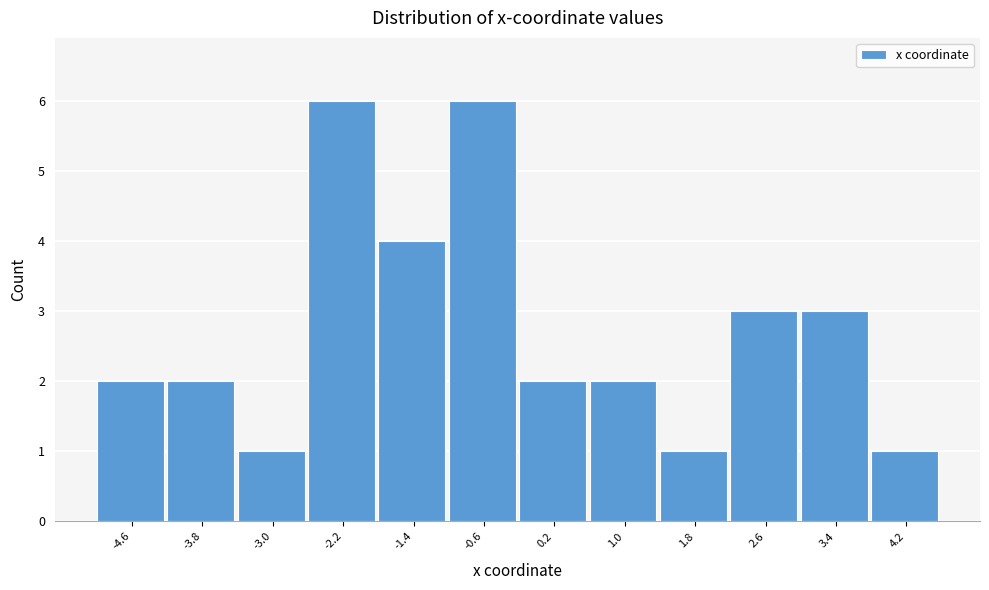

Reading right to left, transcribe all the data shown in this chart.

1	3	3	1	2	2	6	4	6	1	2	2